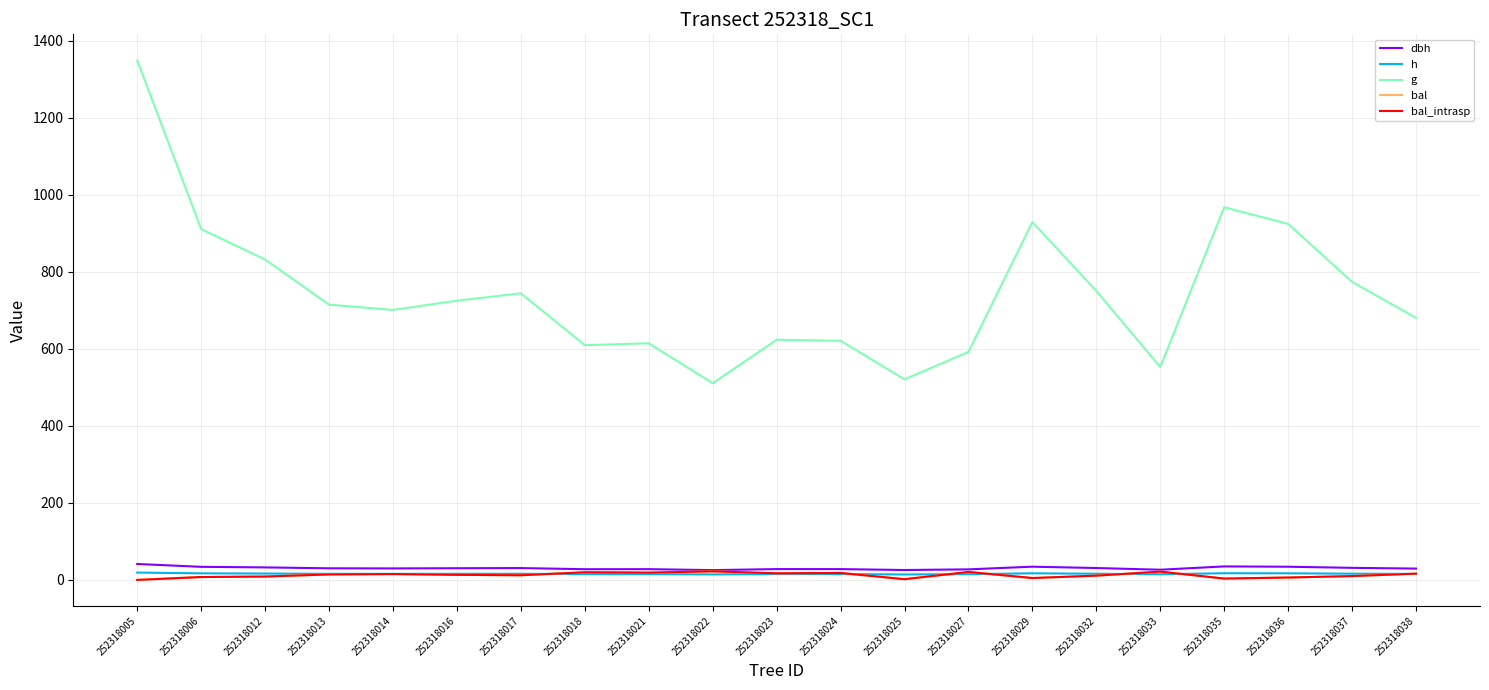

At which category is the sum across all series the highest?

252318005